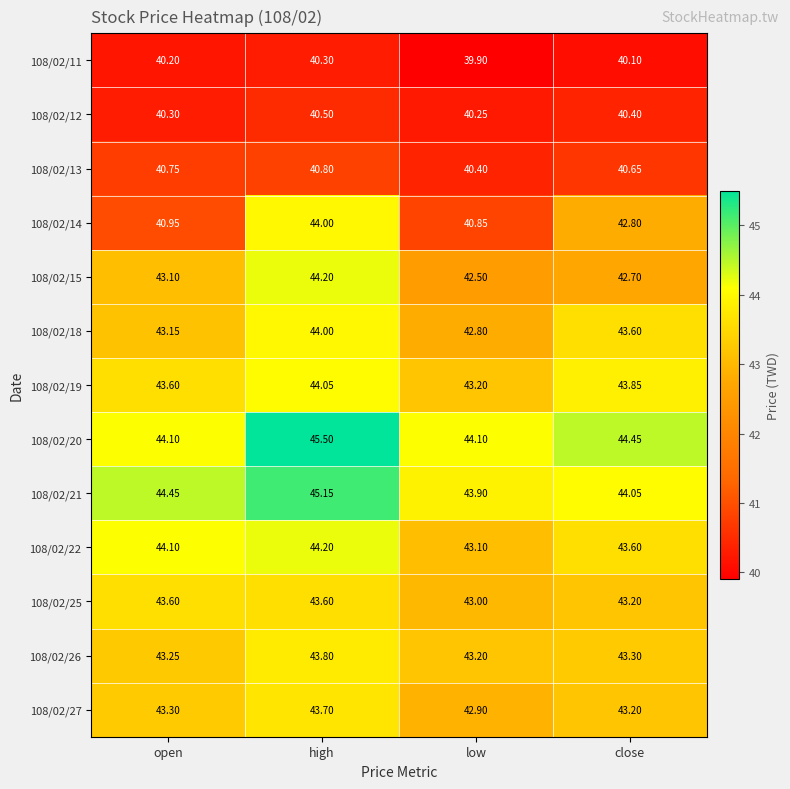

What is the total value across all series at open?

554.9